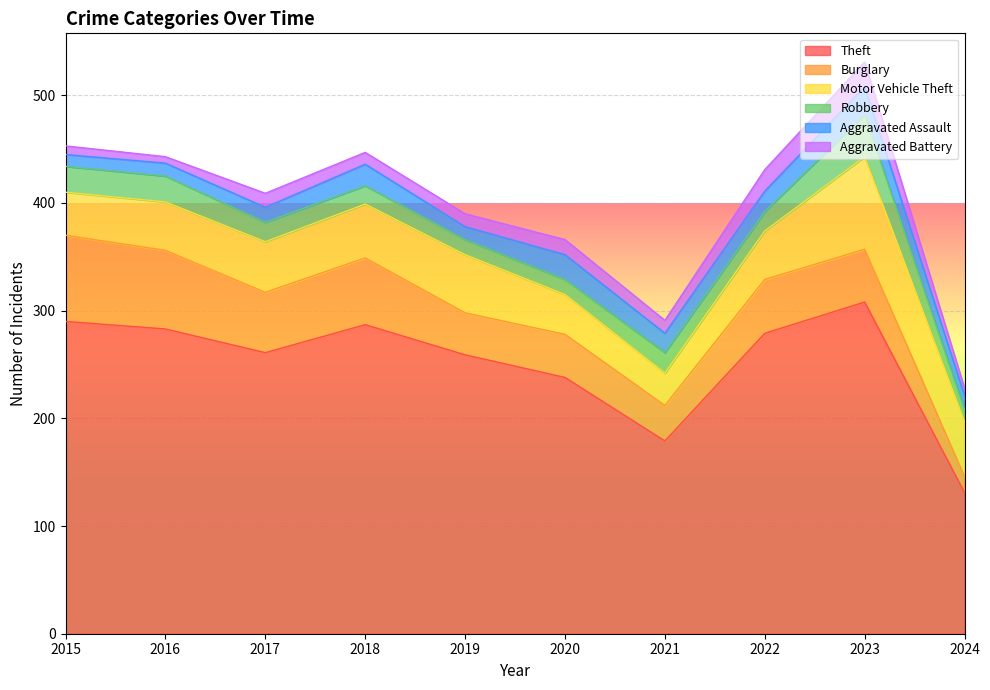

What is the value of the Aggravated Battery point at the 5th from the left?

12